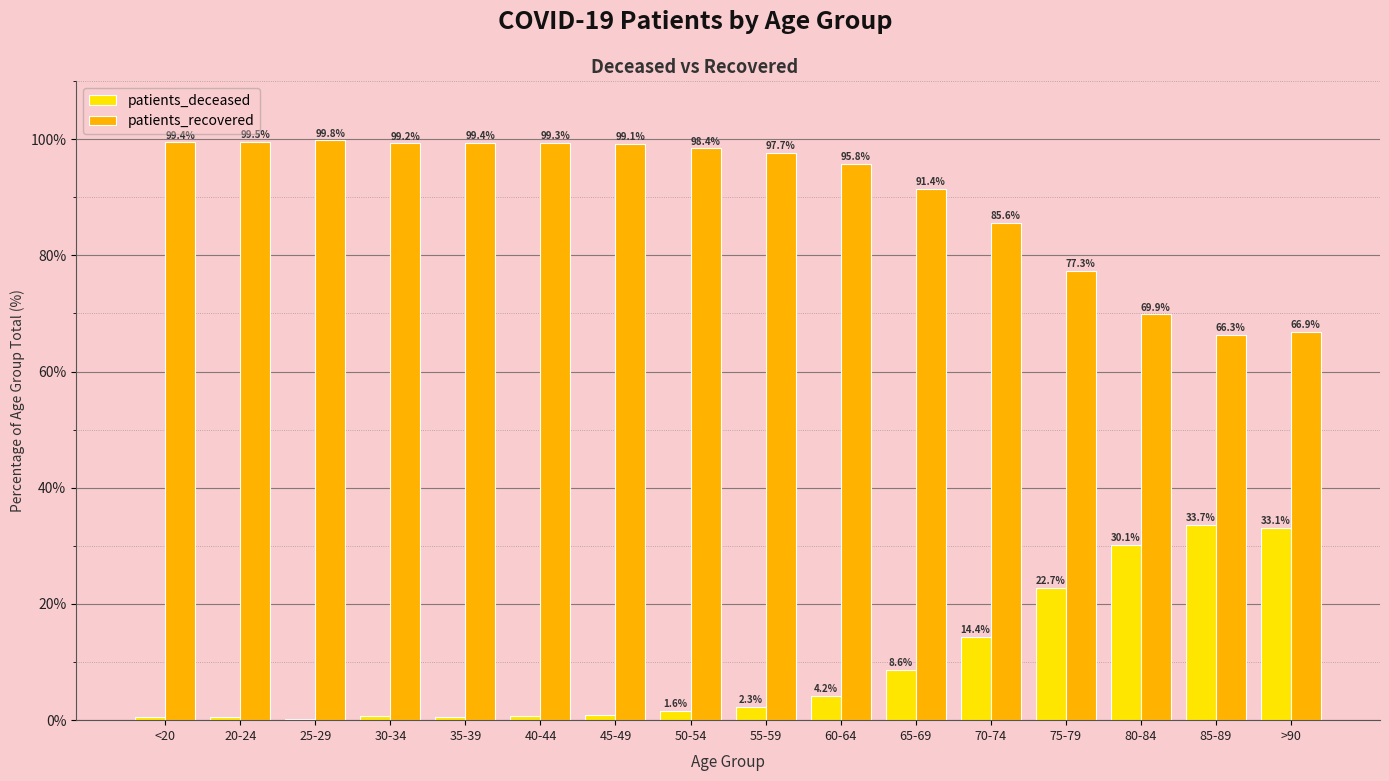

Is the value of patients_deceased at 60-64 greater than the value of patients_recovered at 70-74?

No